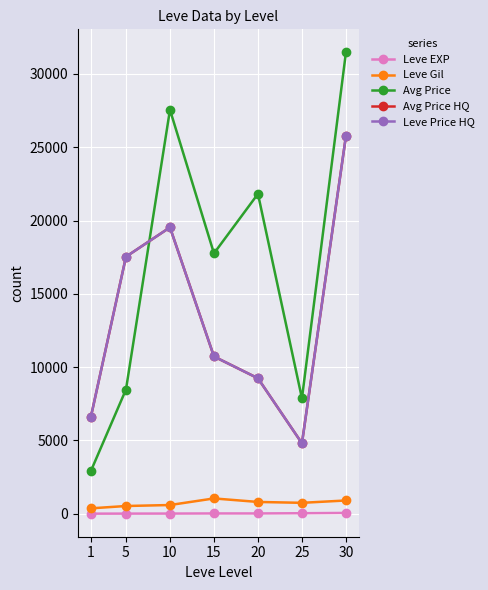

Rank the series at 15 from lowest to highest value.

Leve EXP, Leve Gil, Avg Price HQ, Leve Price HQ, Avg Price